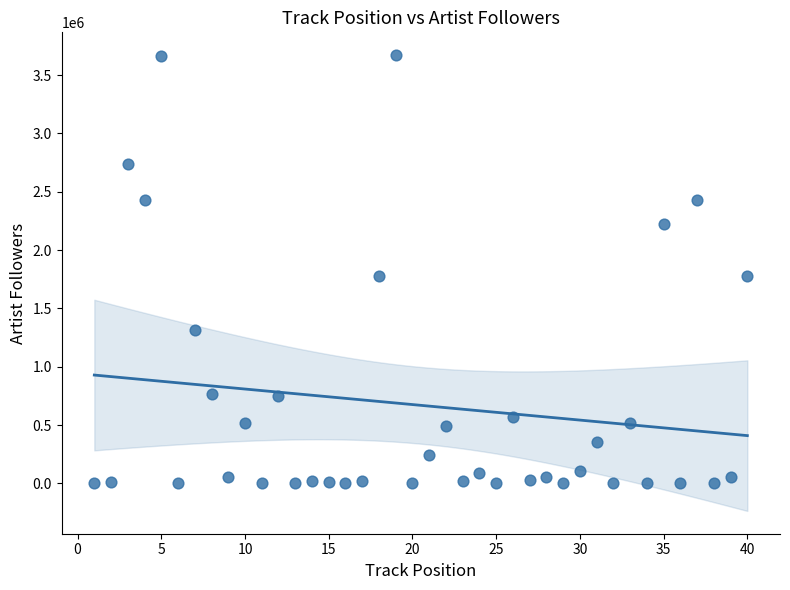

What is the range of X values (max minus min)?

39